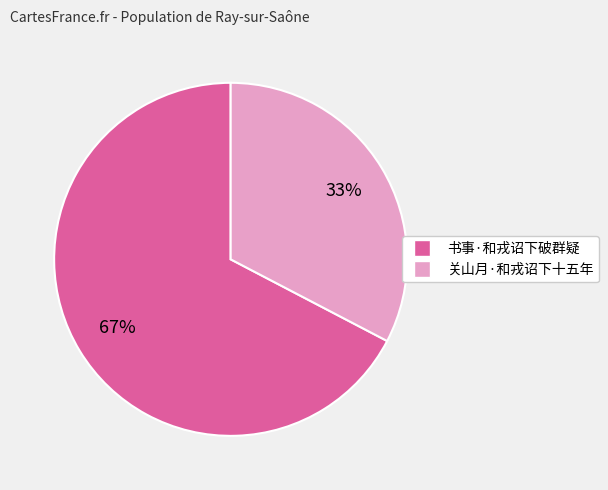

Which category has the smallest portion of the pie?

关山月·和戎诏下十五年